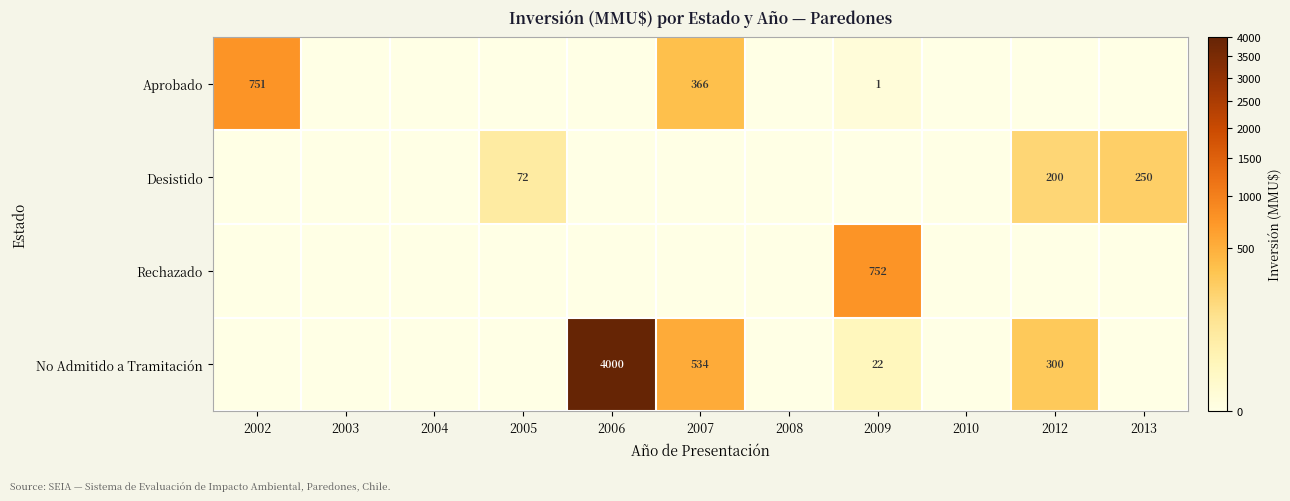

What is the spread (max minus min) of values at 2007?

534